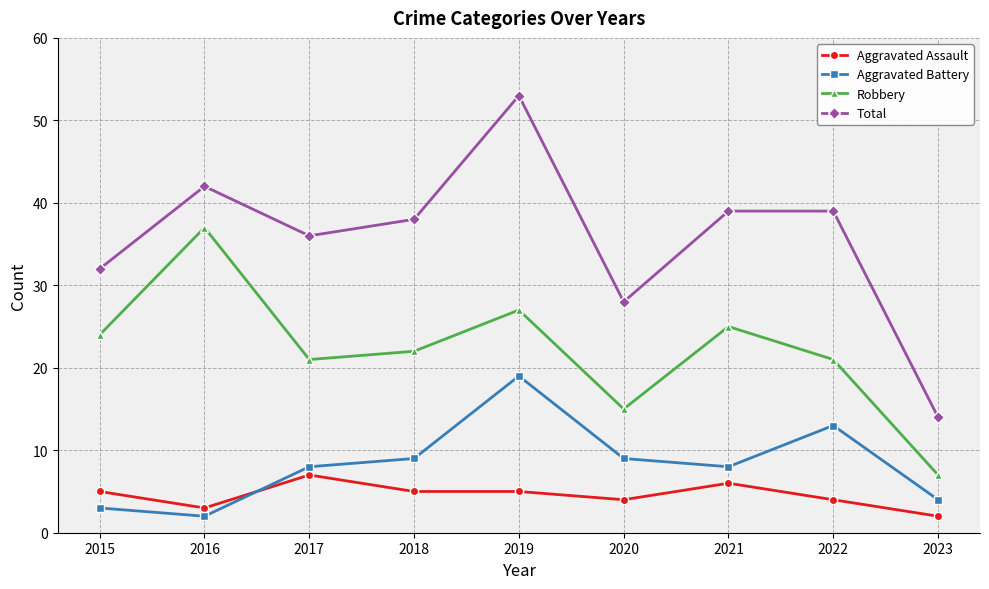

Is the value of Aggravated Assault at 2023 greater than the value of Total at 2023?

No